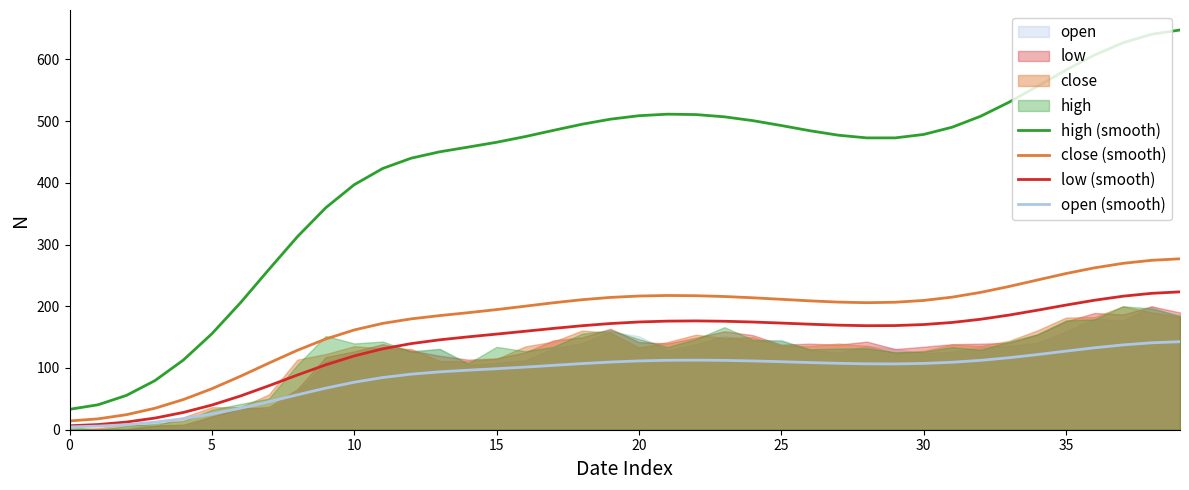

True or false: high (smooth) and low (smooth) cross at least once.

False